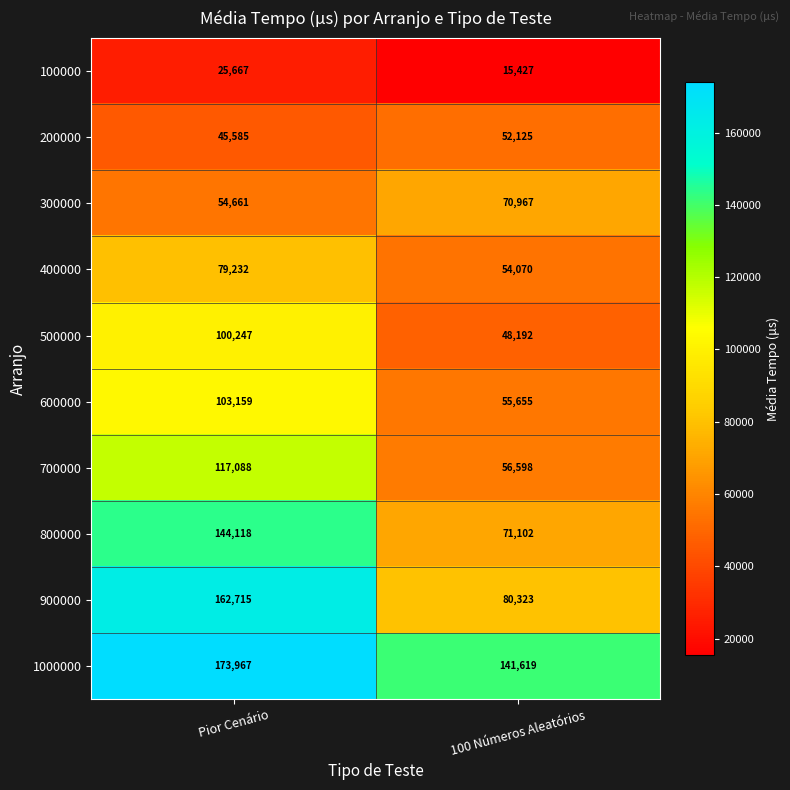

Which series has the largest range (max minus min)?

900000